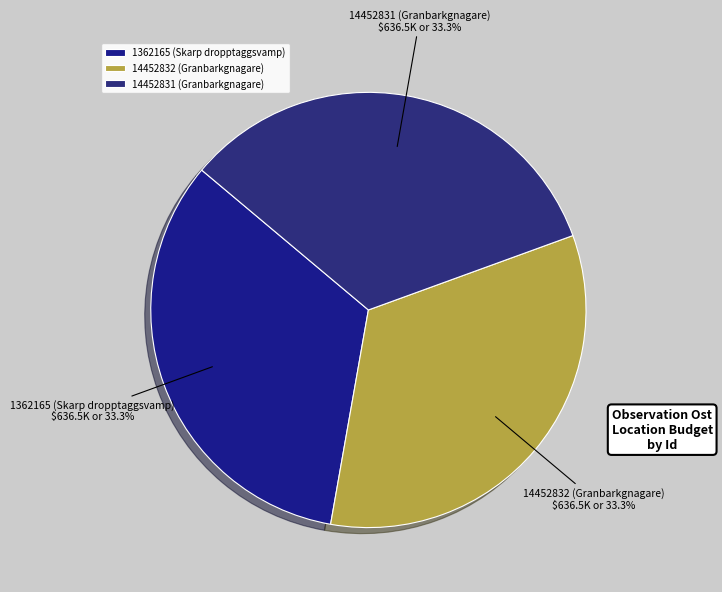

Approximately how many times larger is the value at 1362165 (Skarp dropptaggsvamp) compared to 14452831 (Granbarkgnagare)?

1.0